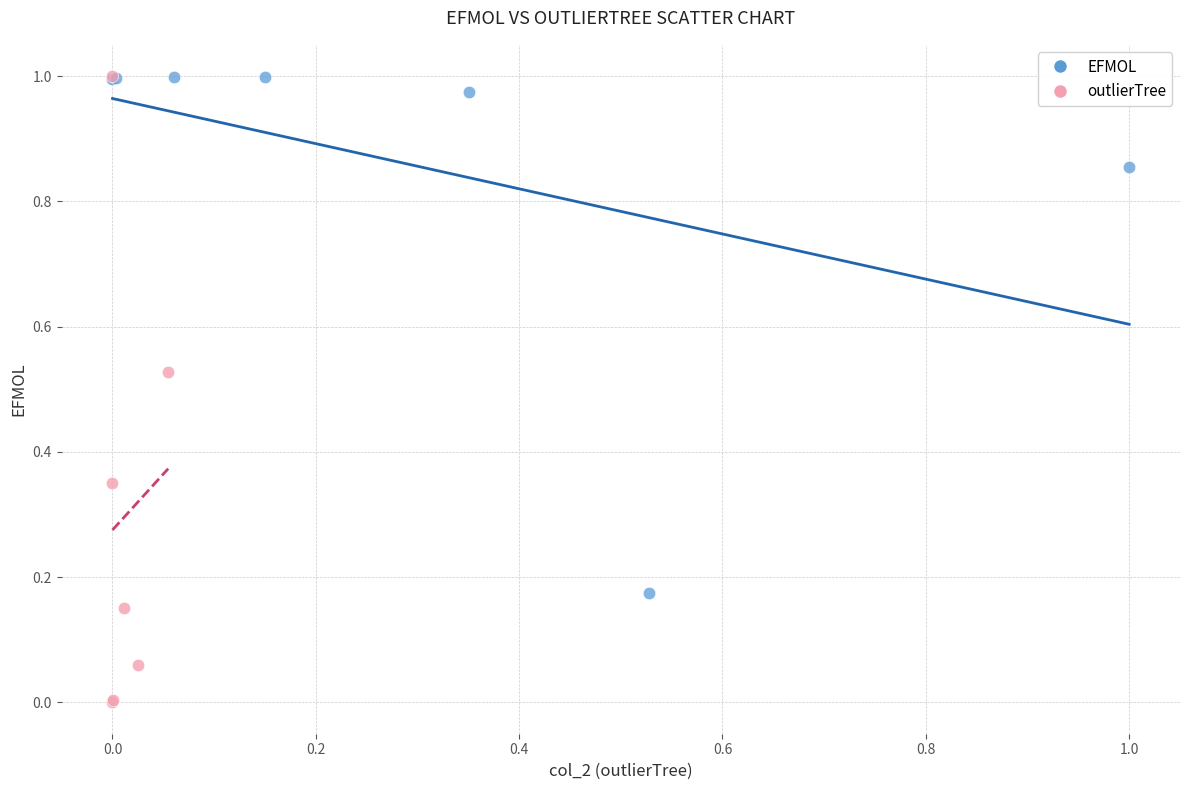

What are all the series names shown in the legend?

EFMOL, outlierTree